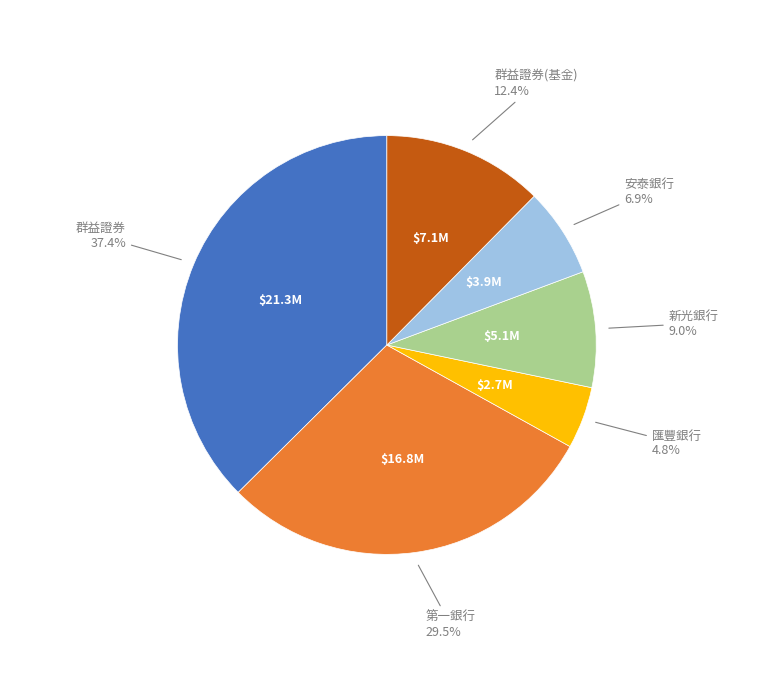

To the nearest percent, what is the difference between the largest and smallest slice percentages?

33%